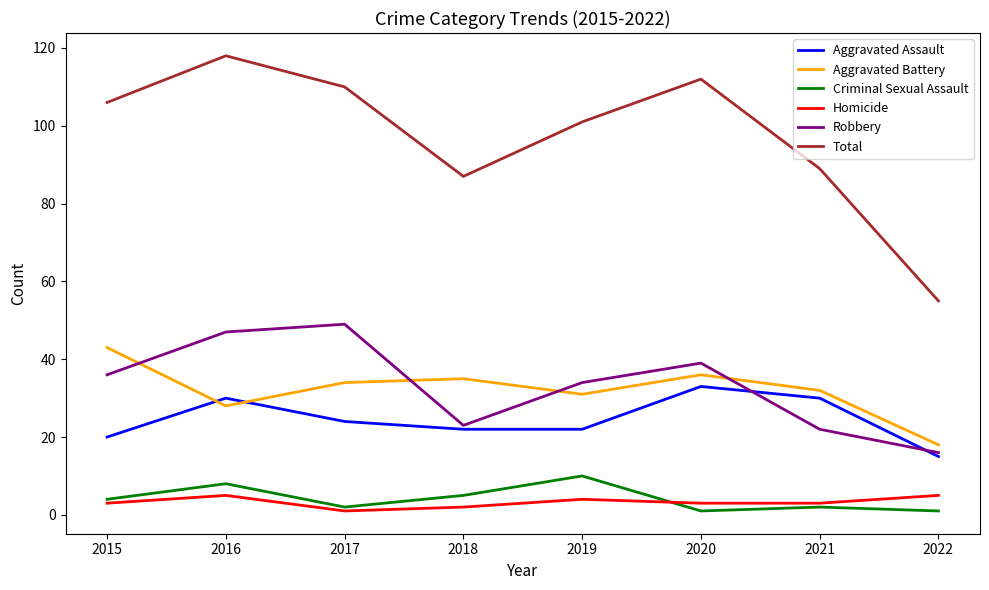

Reading right to left, list all the values displayed in this chart.

Aggravated Assault: 2022=15	2021=30	2020=33	2019=22	2018=22	2017=24	2016=30	2015=20
Aggravated Battery: 2022=18	2021=32	2020=36	2019=31	2018=35	2017=34	2016=28	2015=43
Criminal Sexual Assault: 2022=1	2021=2	2020=1	2019=10	2018=5	2017=2	2016=8	2015=4
Homicide: 2022=5	2021=3	2020=3	2019=4	2018=2	2017=1	2016=5	2015=3
Robbery: 2022=16	2021=22	2020=39	2019=34	2018=23	2017=49	2016=47	2015=36
Total: 2022=55	2021=89	2020=112	2019=101	2018=87	2017=110	2016=118	2015=106